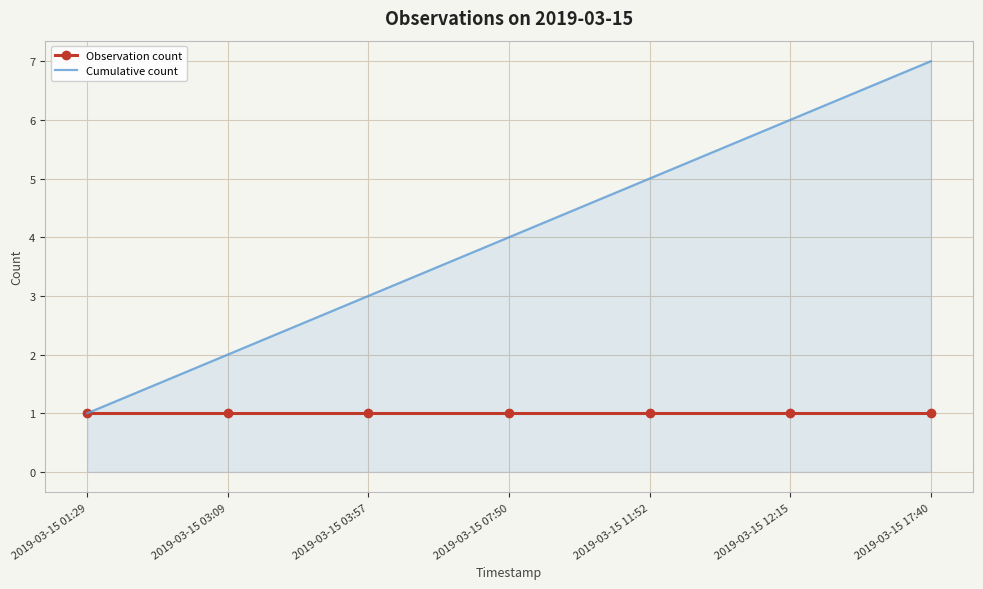

What is the smallest value displayed?

1